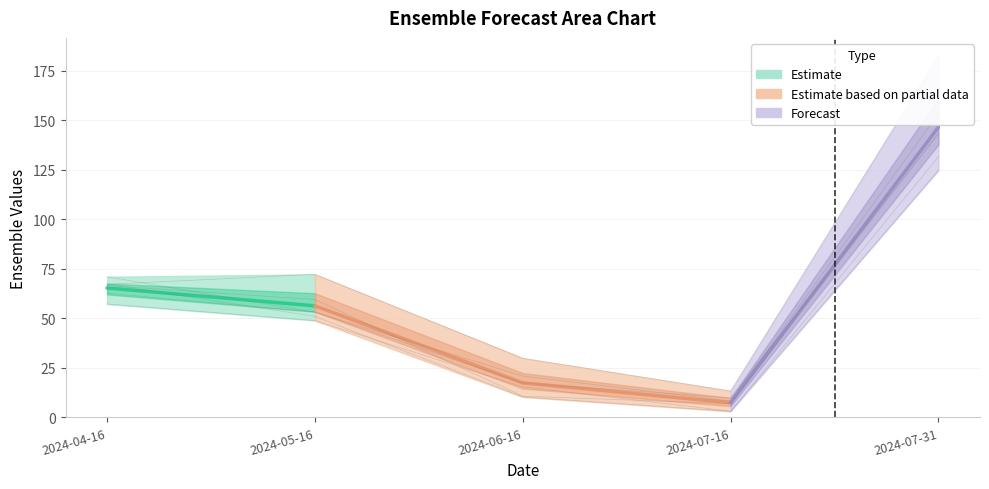

Reading left to right, extract all data points from this chart.

Ens01: 2024-04-16=66.5	2024-05-16=59.5	2024-06-16=10.7	2024-07-16=6.9	2024-07-31=143.6
Ens02: 2024-04-16=71.0	2024-05-16=53.1	2024-06-16=20.9	2024-07-16=8.3	2024-07-31=153.3
Ens03: 2024-04-16=67.3	2024-05-16=51.0	2024-06-16=10.3	2024-07-16=3.1	2024-07-31=131.6
Ens04: 2024-04-16=62.7	2024-05-16=53.2	2024-06-16=17.4	2024-07-16=9.8	2024-07-31=143.0
Ens05: 2024-04-16=67.1	2024-05-16=72.2	2024-06-16=29.9	2024-07-16=13.3	2024-07-31=182.6
Ens06: 2024-04-16=57.2	2024-05-16=48.9	2024-06-16=15.4	2024-07-16=3.1	2024-07-31=124.7